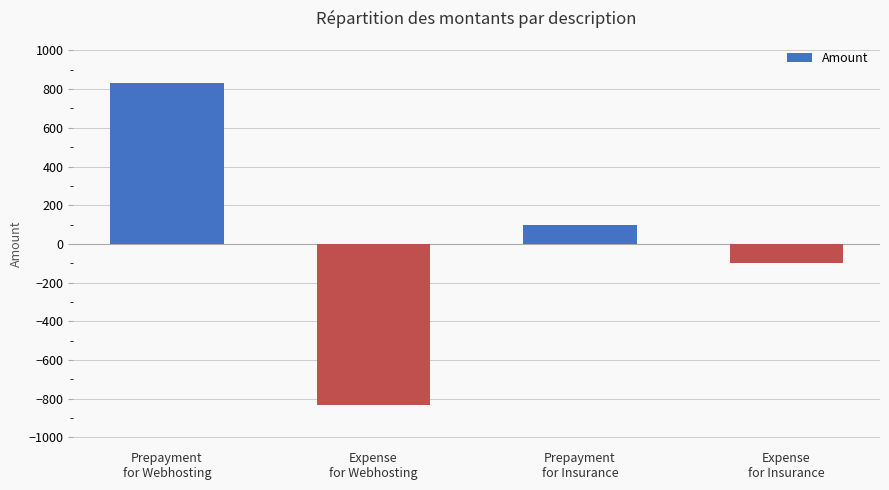

Reading left to right, transcribe all the data shown in this chart.

Prepayment
for Webhosting=833.3	Expense
for Webhosting=-833.3	Prepayment
for Insurance=100.0	Expense
for Insurance=-100.0